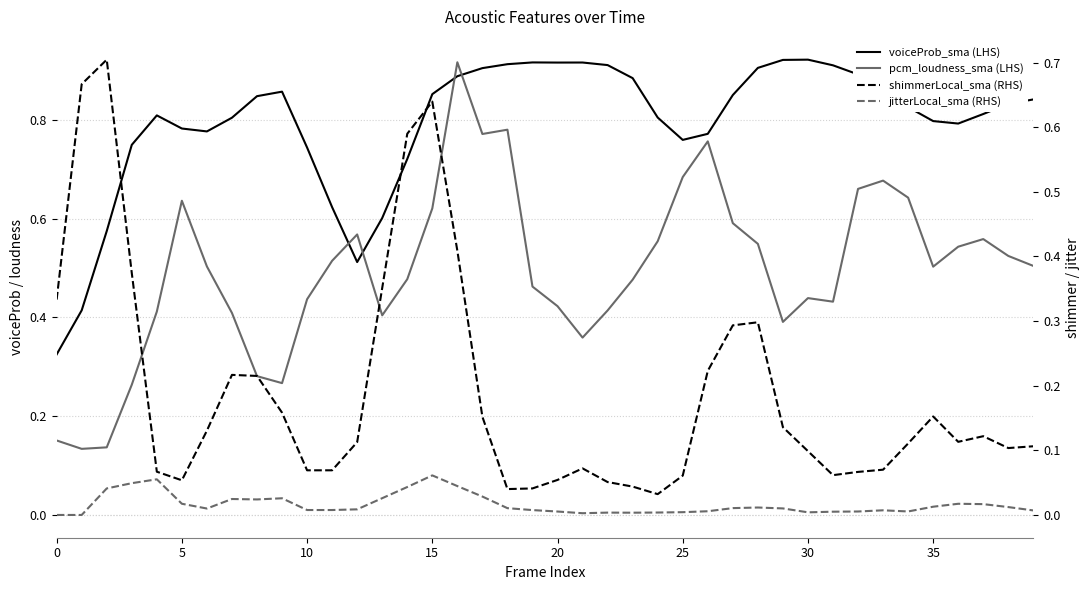

Rank the series at 37 from lowest to highest value.

jitterLocal_sma (RHS), shimmerLocal_sma (RHS), pcm_loudness_sma (LHS), voiceProb_sma (LHS)